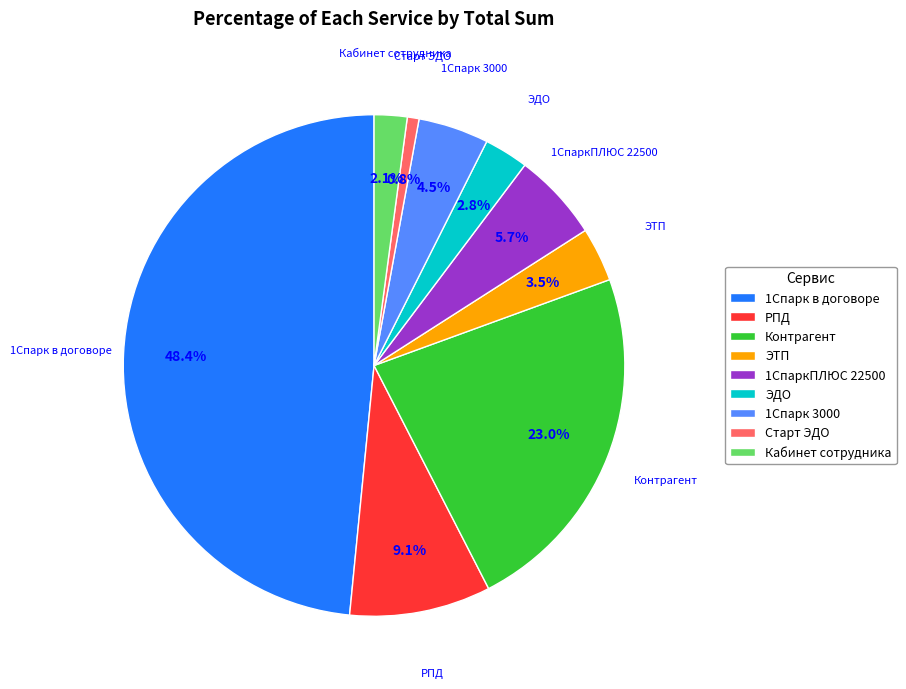

How many slices are in this pie chart?

9